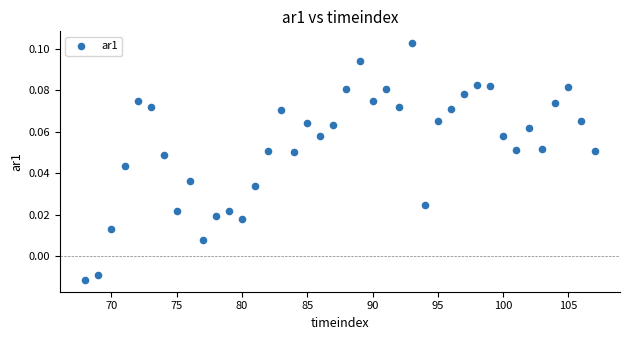

What is the range of X values (max minus min)?

39.0